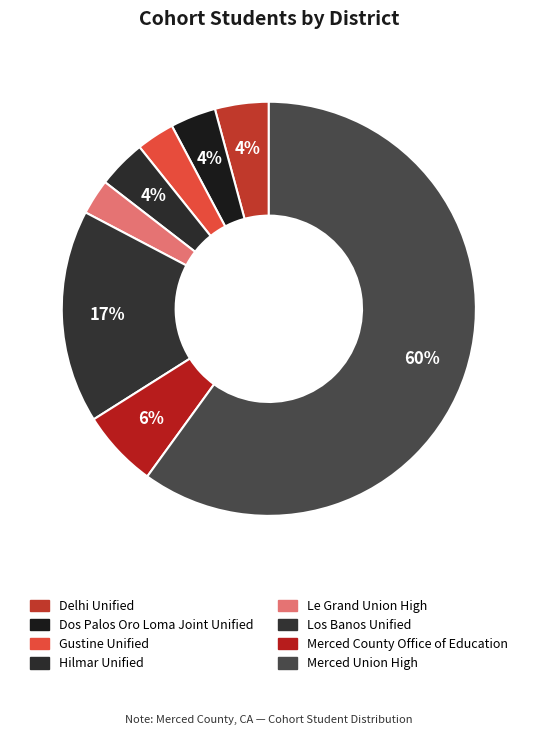

What is the change in value from Gustine Unified to Merced County Office of Education?

+121